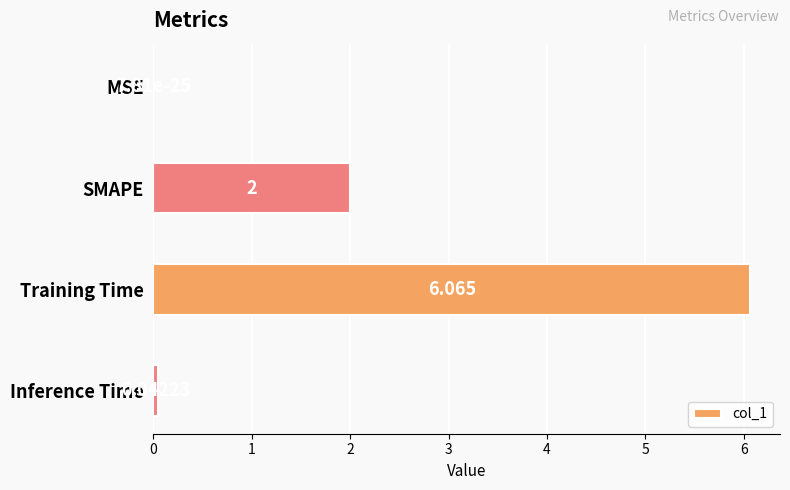

What is the sum of all values?

8.1